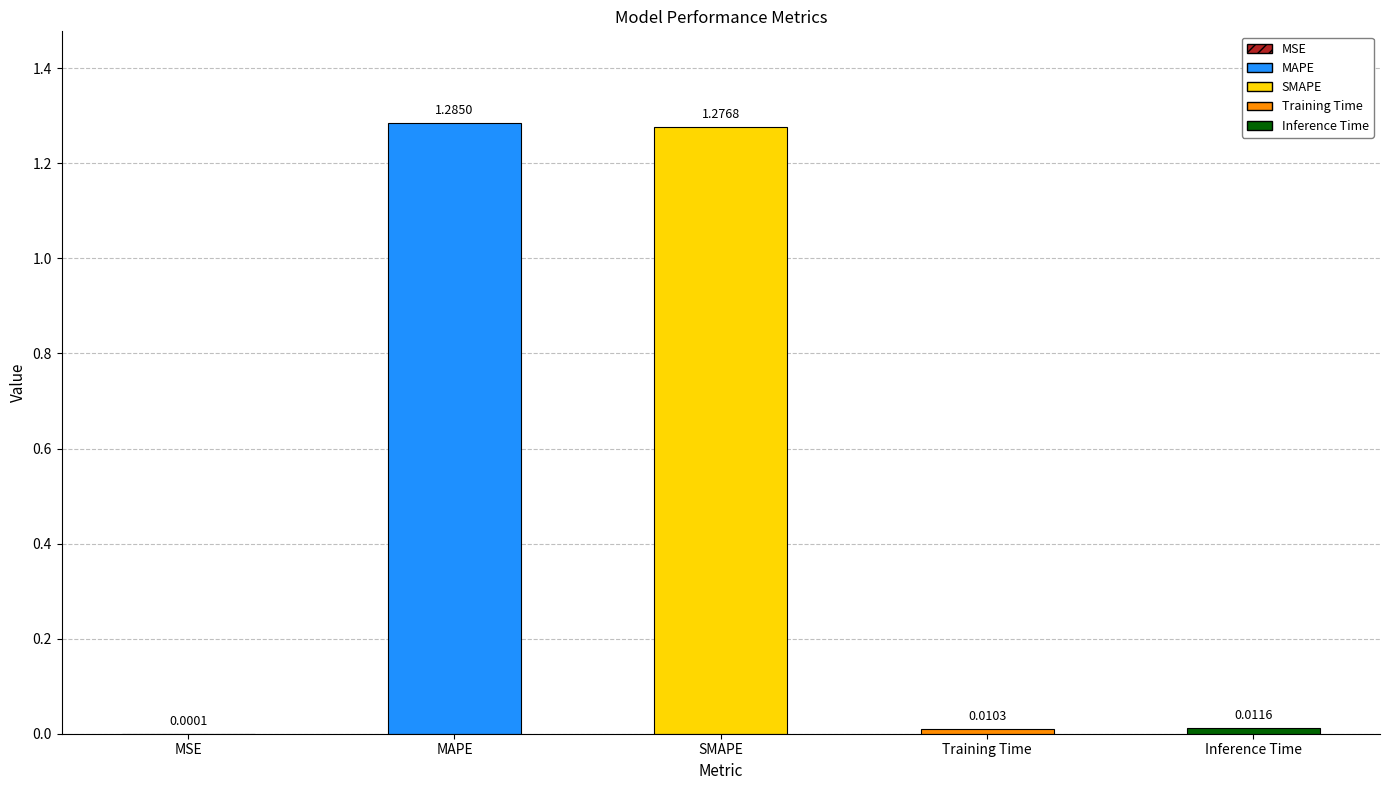

How many bars are there in total?

5